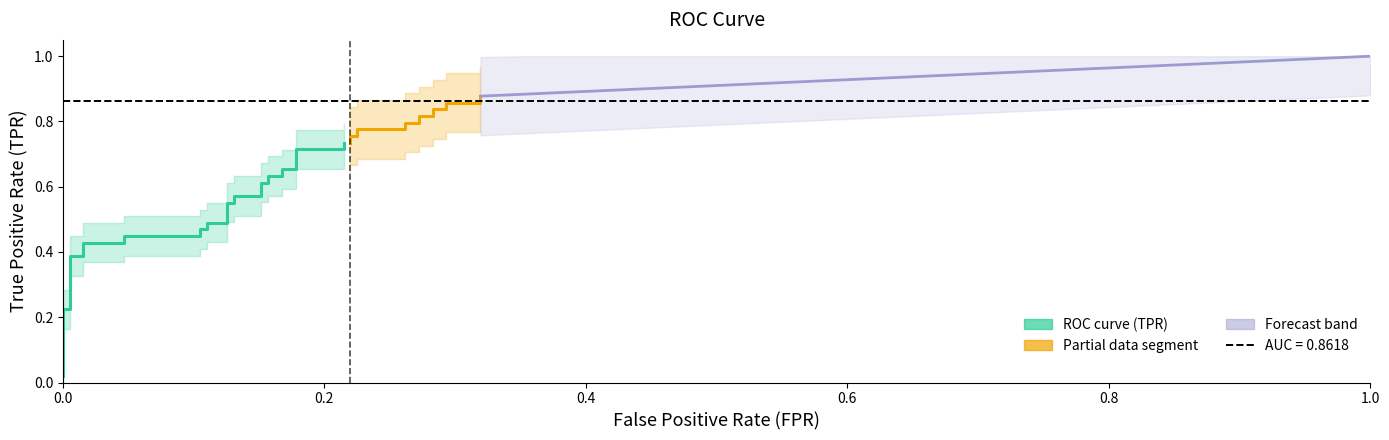

True or false: tpr and fpr cross at least once.

False